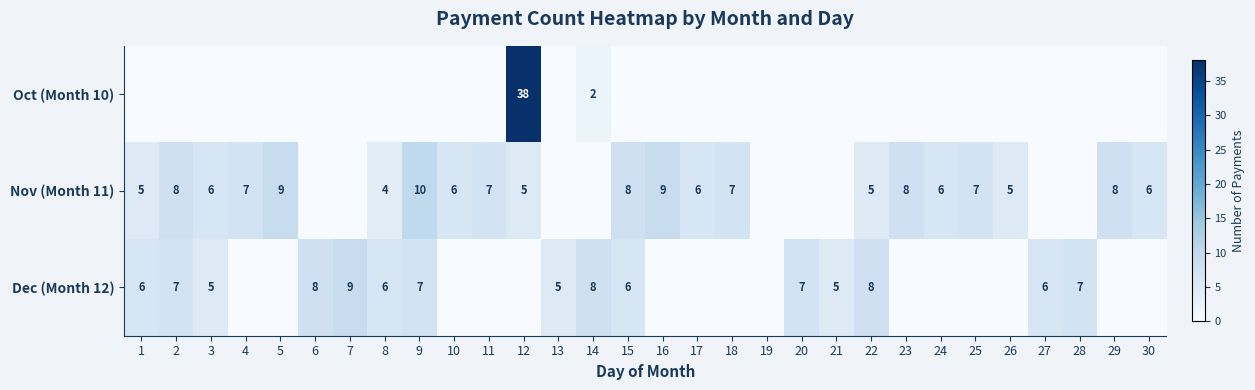

The Nov (Month 11) series shows 6 at 24. True or false?

True